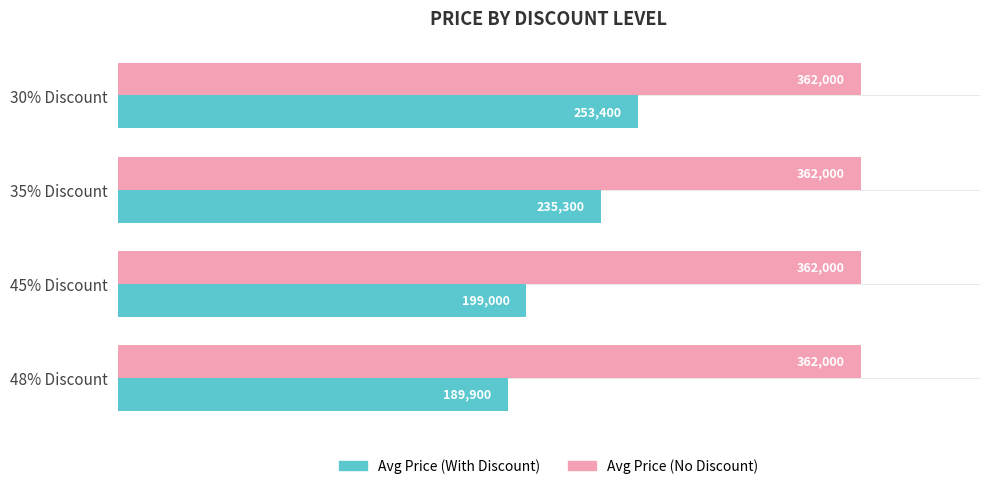

Is it true that Avg Price (With Discount) equals 399558 at 35% Discount?

False